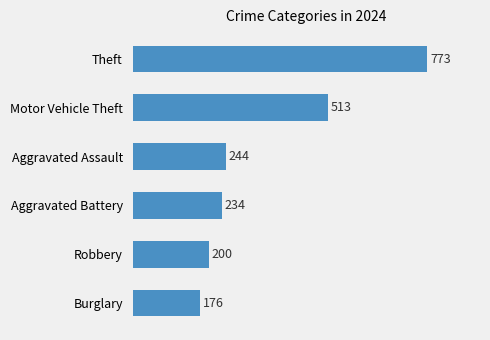

Does the chart contain any negative values?

No